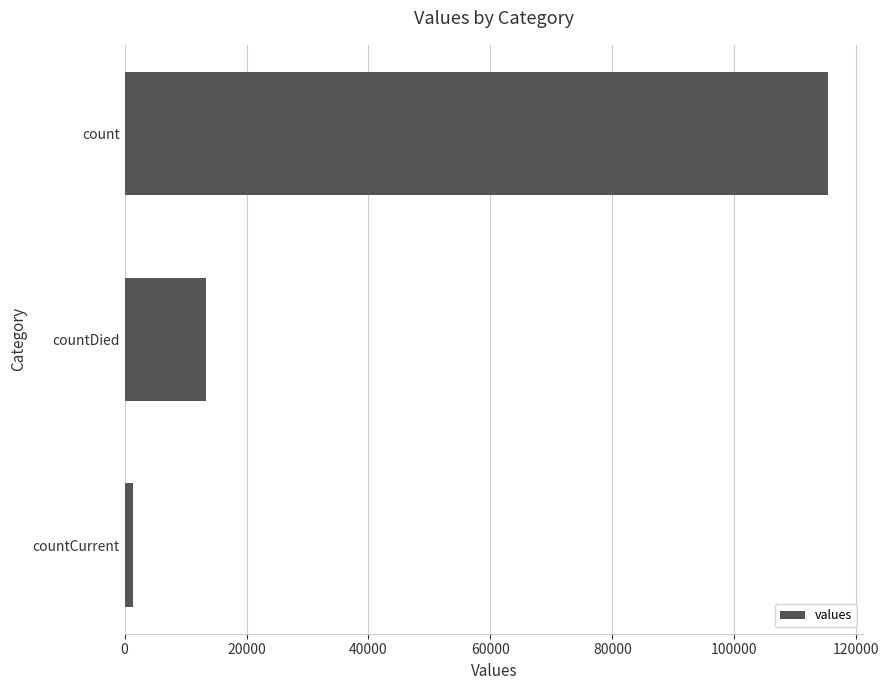

How many values are below 13343?

1